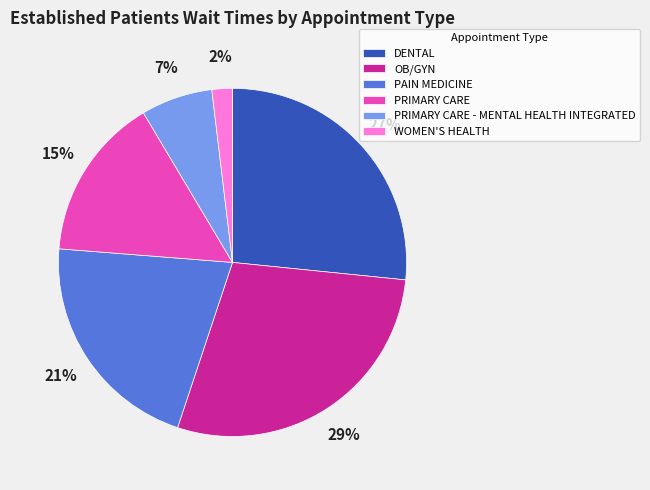

Rank the categories by value from lowest to highest.

WOMEN'S HEALTH, PRIMARY CARE - MENTAL HEALTH INTEGRATED, PRIMARY CARE, PAIN MEDICINE, DENTAL, OB/GYN